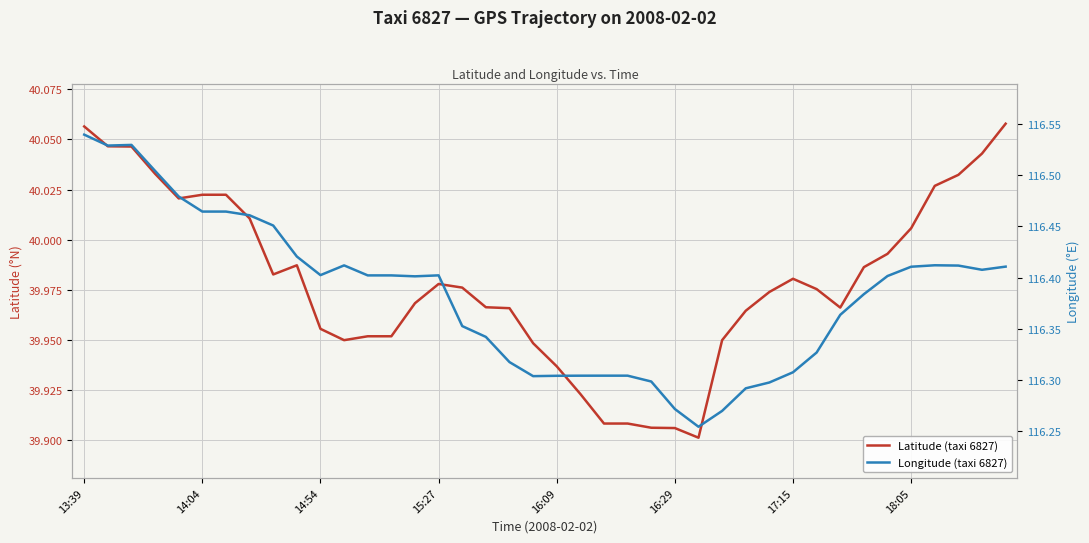

Does the chart display data point markers on the line(s)?

No